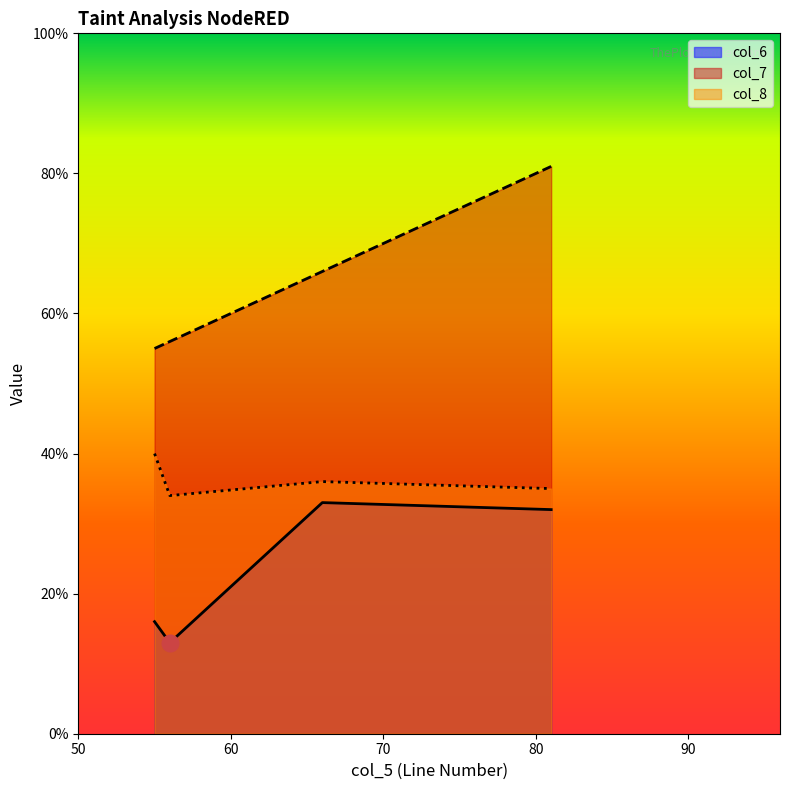

Does the chart display data point markers on the line(s)?

No